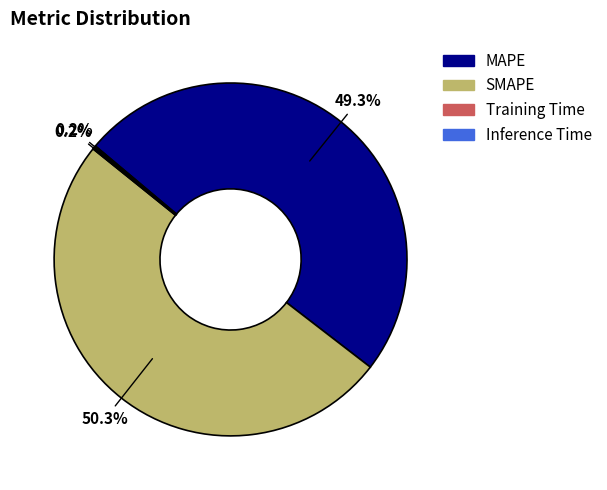

What percentage is NOT represented by MAPE?

50.7%